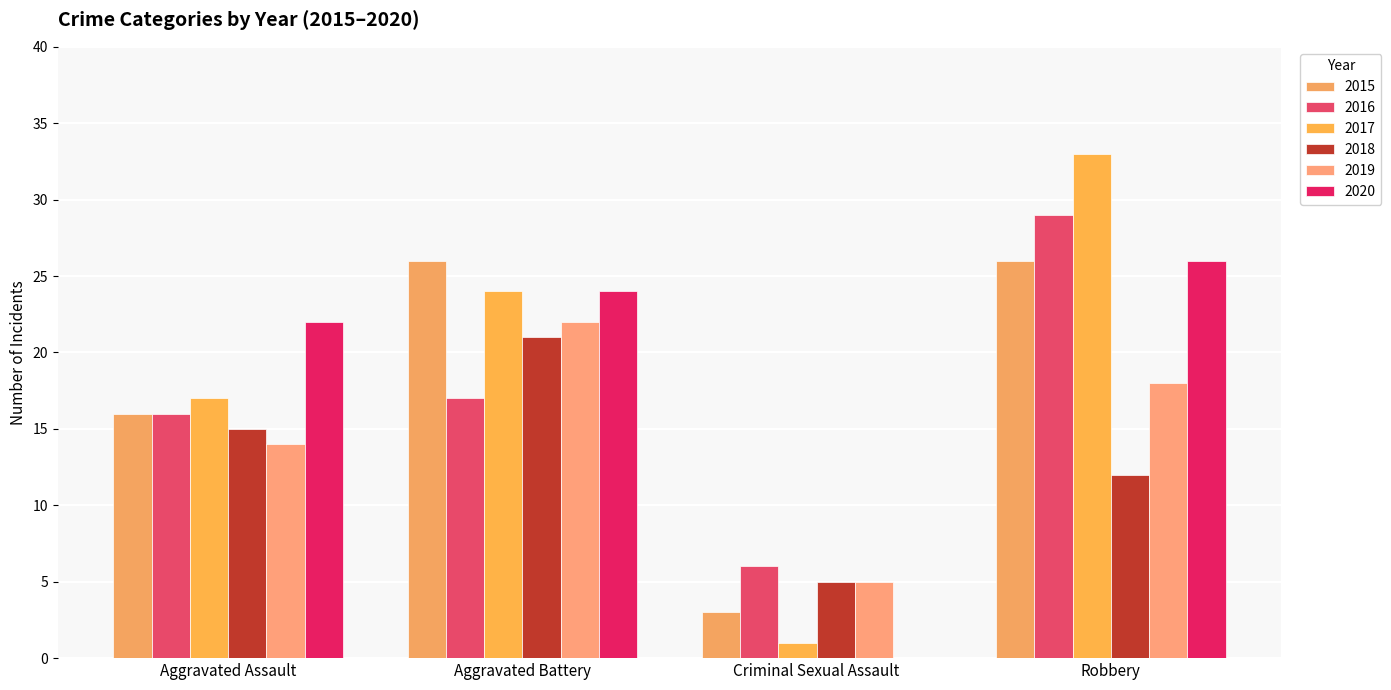

At Aggravated Battery, list the series in order from largest to smallest.

2015, 2017, 2020, 2019, 2018, 2016